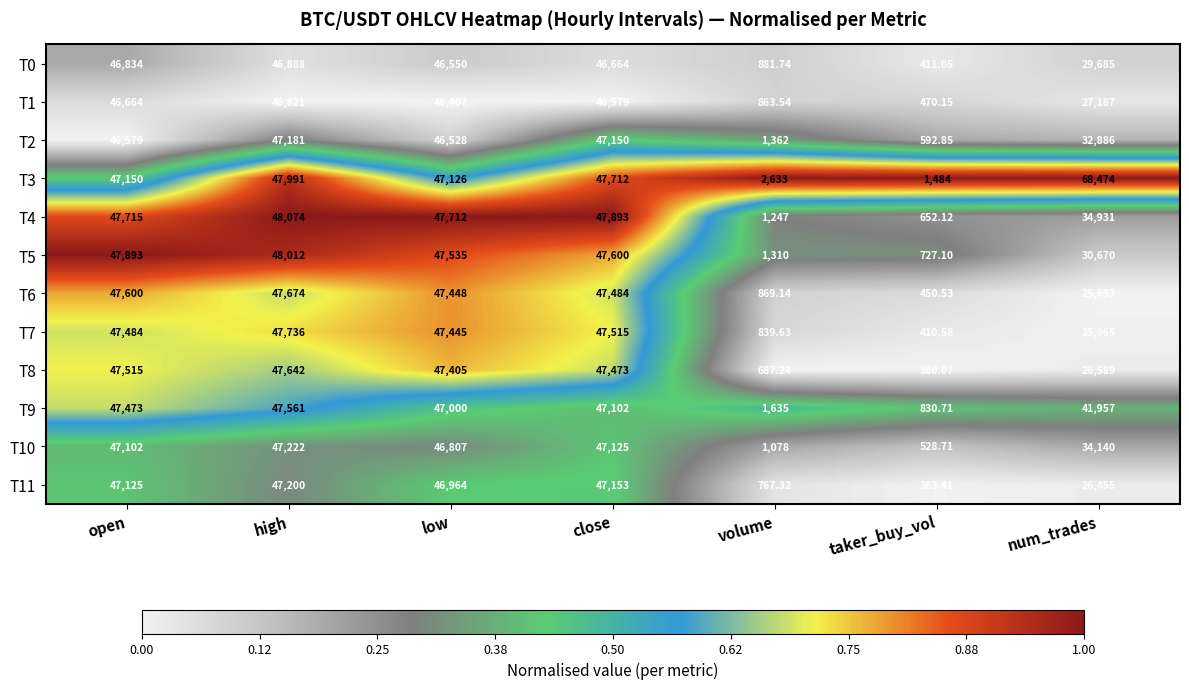

Rank the categories by T5 value from highest to lowest.

high, open, close, low, num_trades, volume, taker_buy_vol